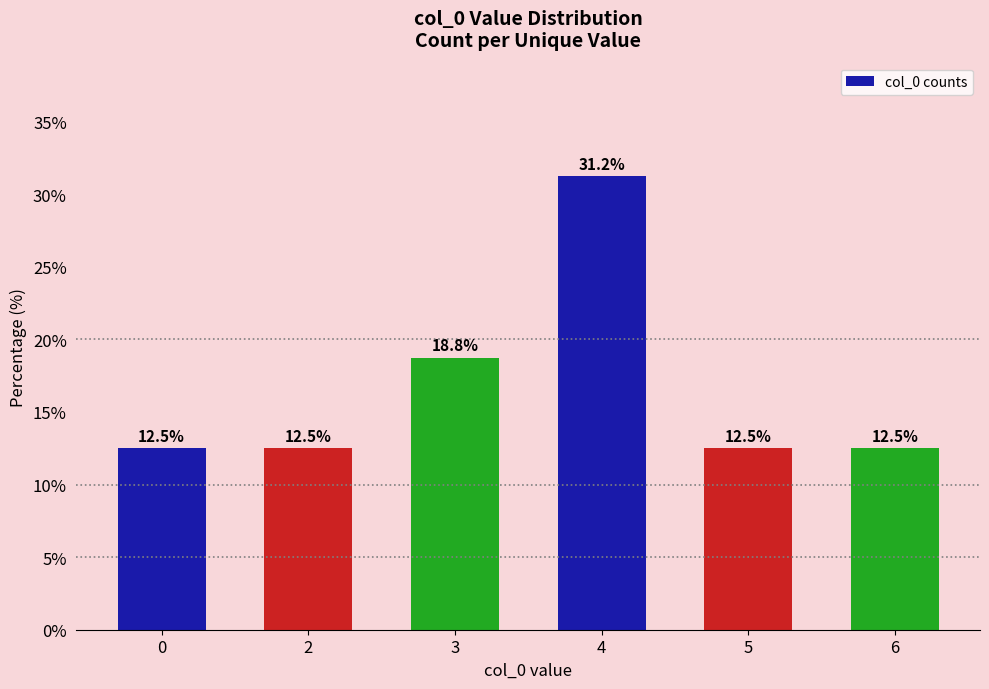

What is the ratio of the value at 5 to the value at 0?

1.0